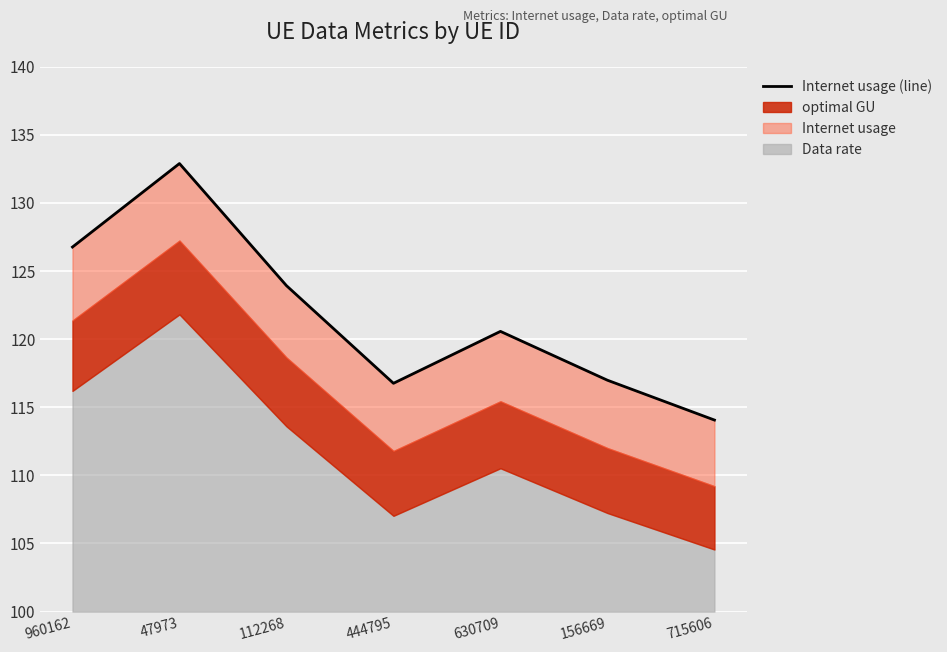

Reading right to left, transcribe all the data shown in this chart.

715606=114.1	156669=117.0	630709=120.6	444795=116.8	112268=123.9	47973=132.9	960162=126.8